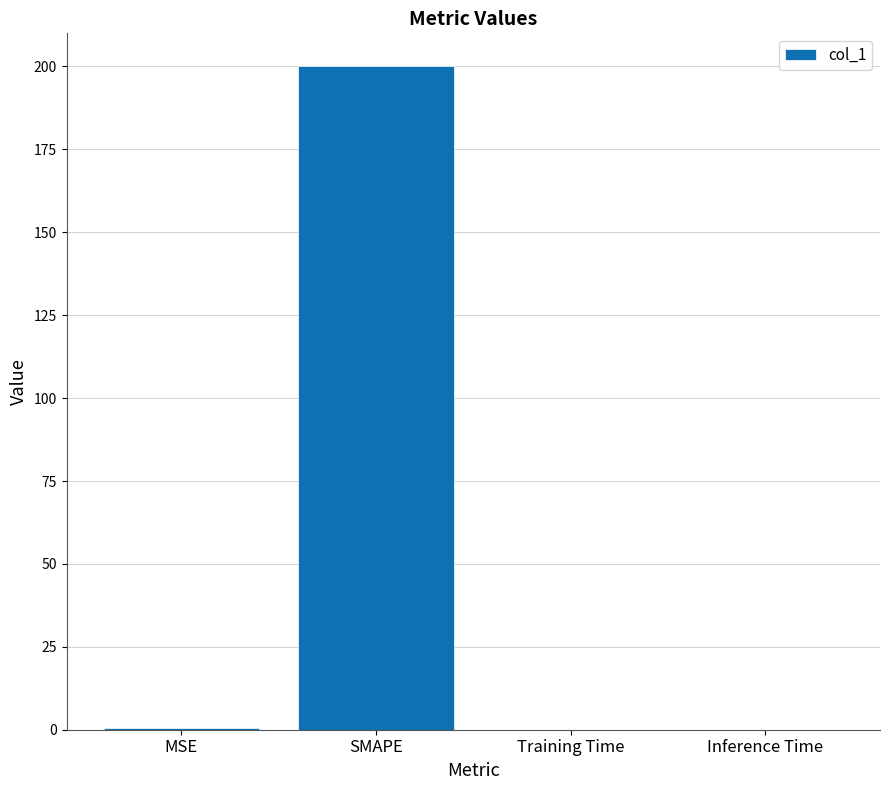

What is the maximum value shown in the chart?

200.0